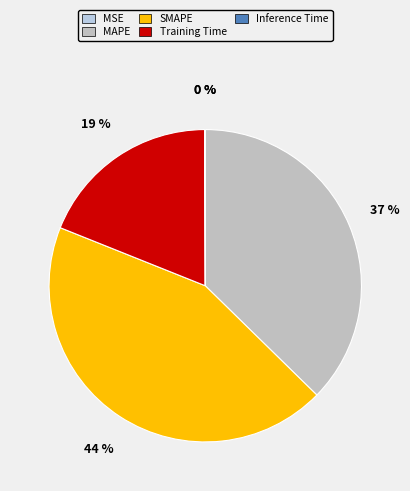

Which slice is the smallest?

MSE